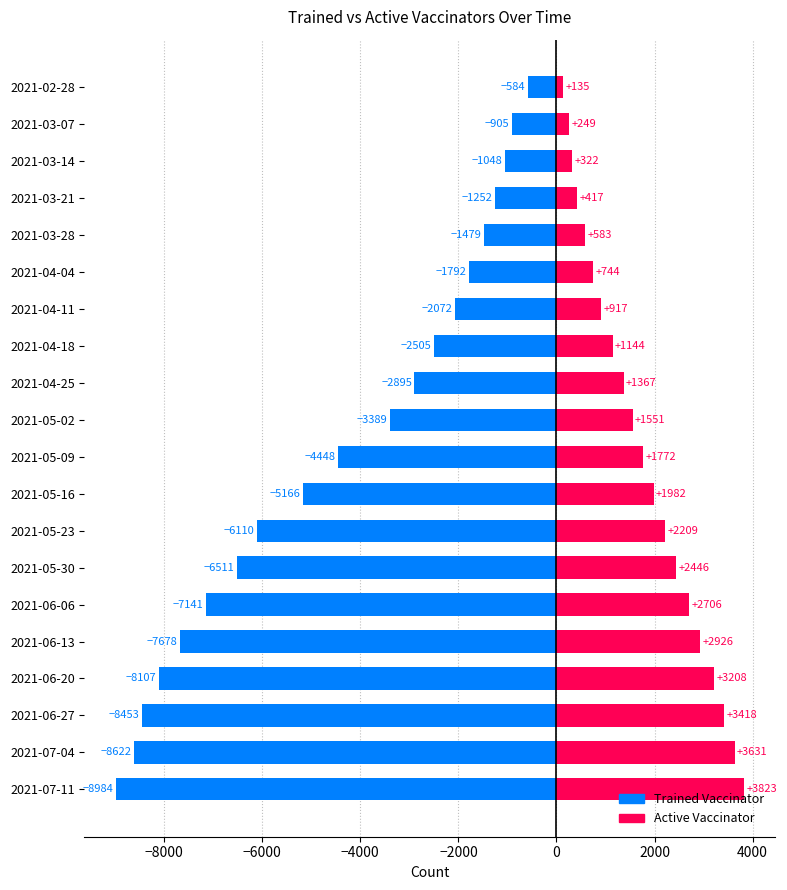

At which category does the chart reach its peak across all series?

2021-07-11